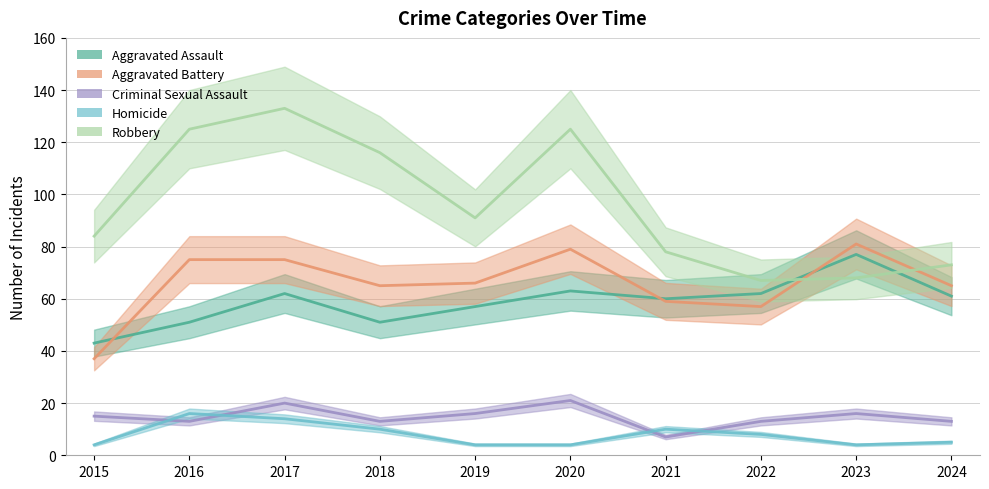

Rank the series at 2018 from highest to lowest value.

Robbery, Aggravated Battery, Aggravated Assault, Criminal Sexual Assault, Homicide